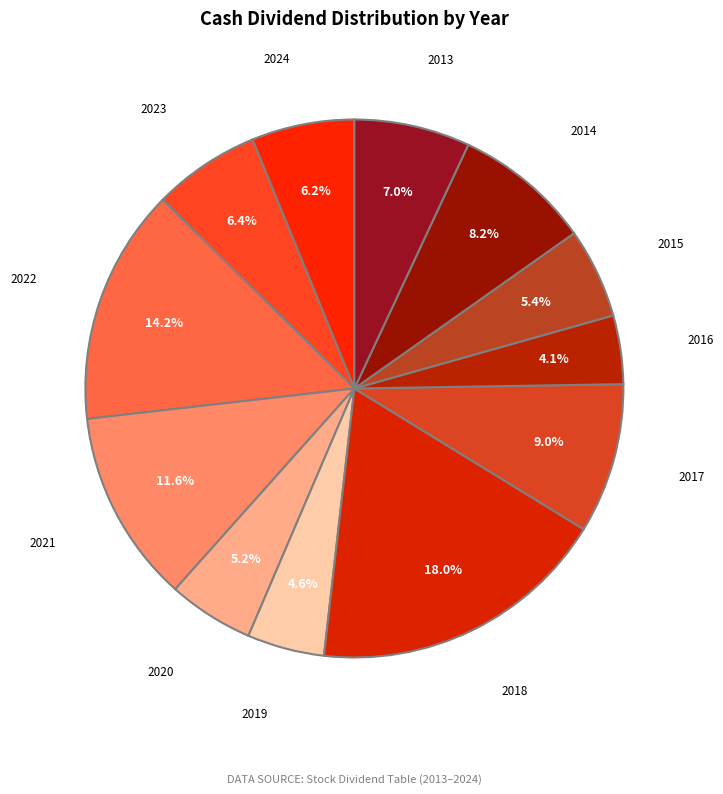

Count the number of slices in the pie.

12